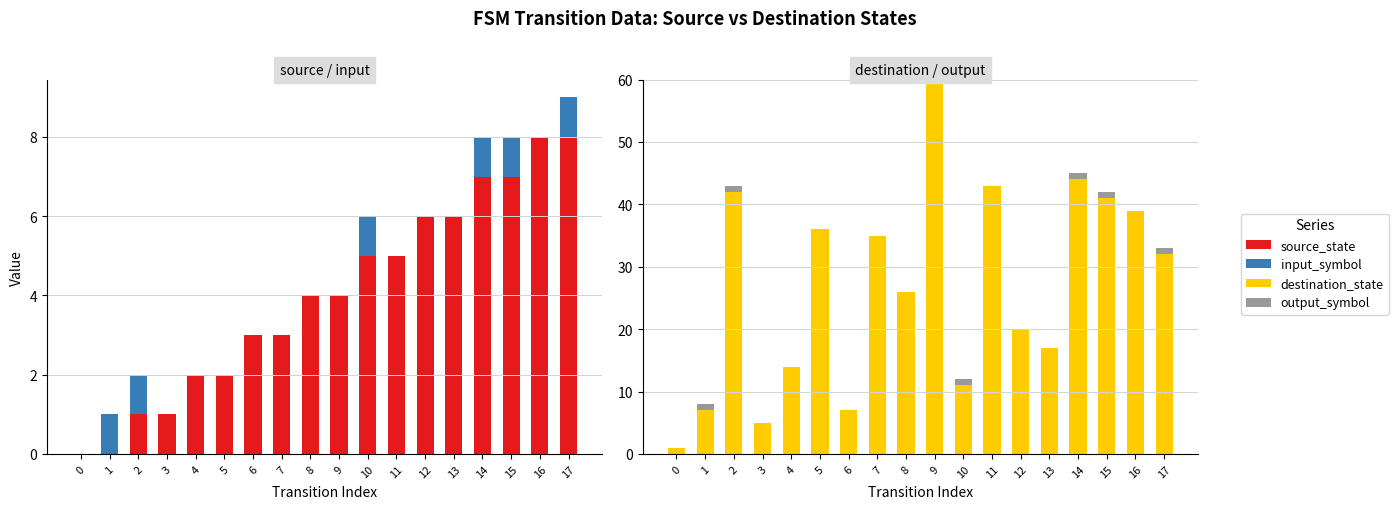

Reading left to right, list all the values displayed in this chart.

source_state: 0	0	1	1	2	2	3	3	4	4	5	5	6	6	7	7	8	8
input_symbol: 0	1	1	0	0	0	0	0	0	0	1	0	0	0	1	1	0	1
destination_state: 1	7	42	5	14	36	7	35	26	60	11	43	20	17	44	41	39	32
output_symbol: 0	1	1	0	0	0	0	0	0	0	1	0	0	0	1	1	0	1